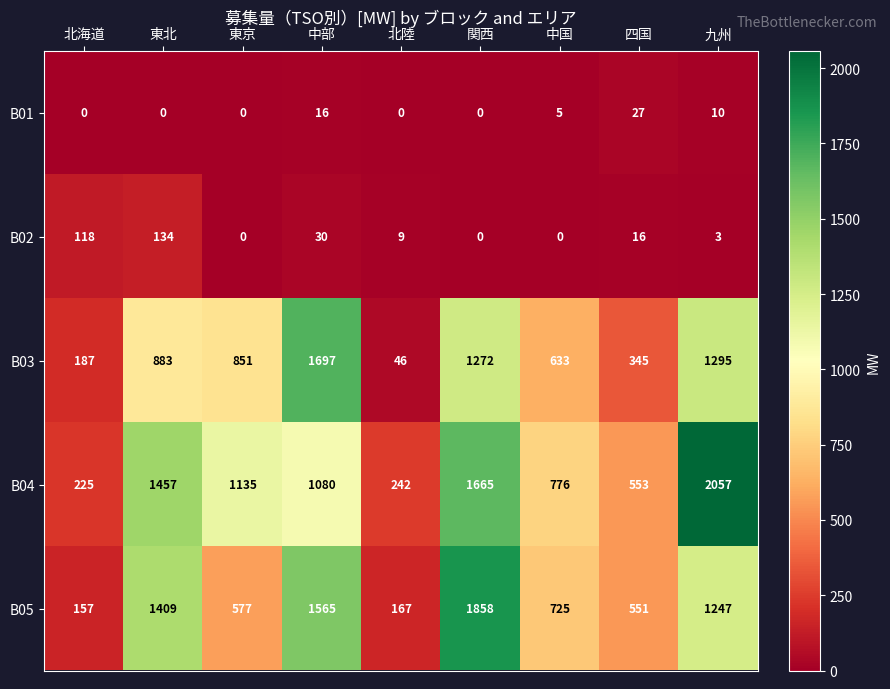

Count the number of data series in this chart.

5